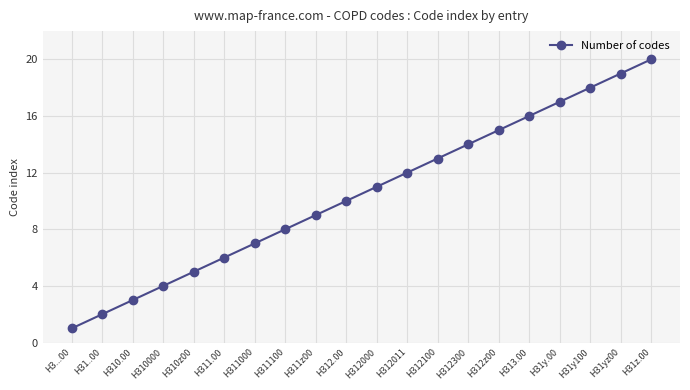

Reading left to right, transcribe all the data shown in this chart.

H3...00=1	H31..00=2	H310.00=3	H310000=4	H310z00=5	H311.00=6	H311000=7	H311100=8	H311z00=9	H312.00=10	H312000=11	H312011=12	H312100=13	H312300=14	H312z00=15	H313.00=16	H31y.00=17	H31y100=18	H31yz00=19	H31z.00=20